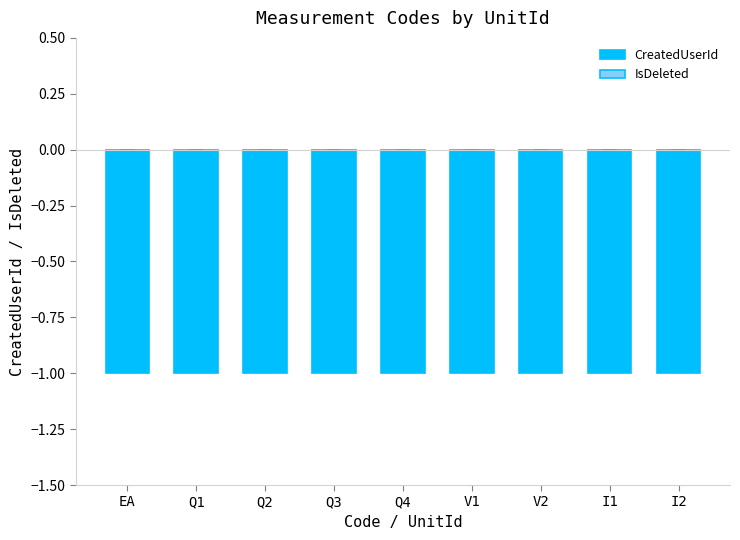

What position from the right is I1?

2